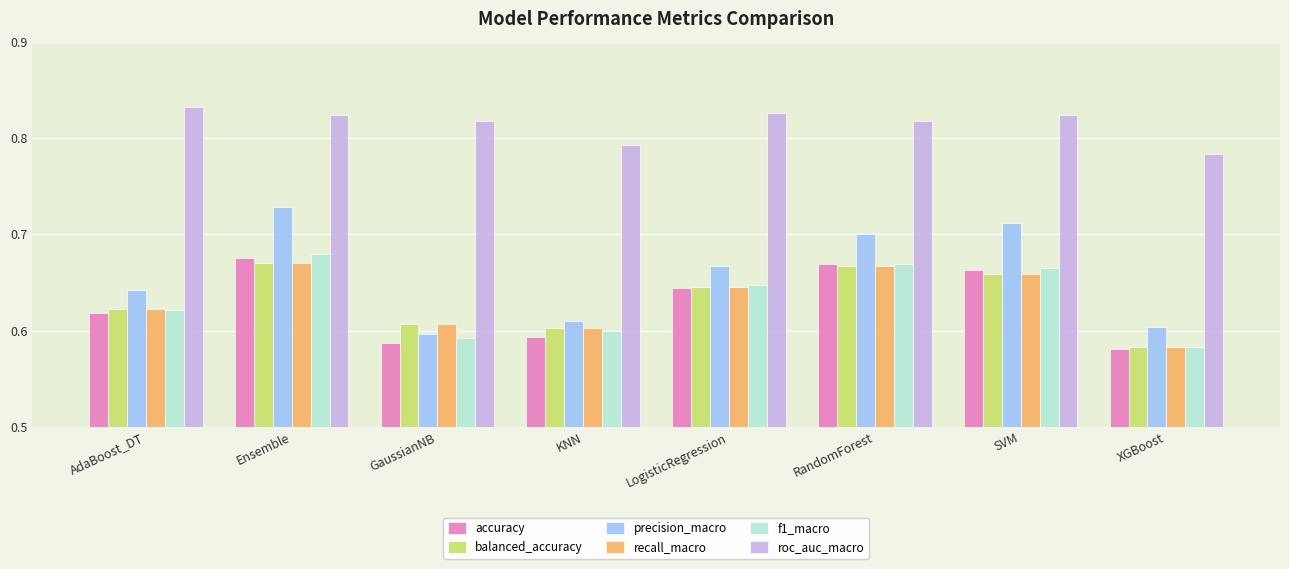

What is the difference between the highest and lowest values at RandomForest?

0.2